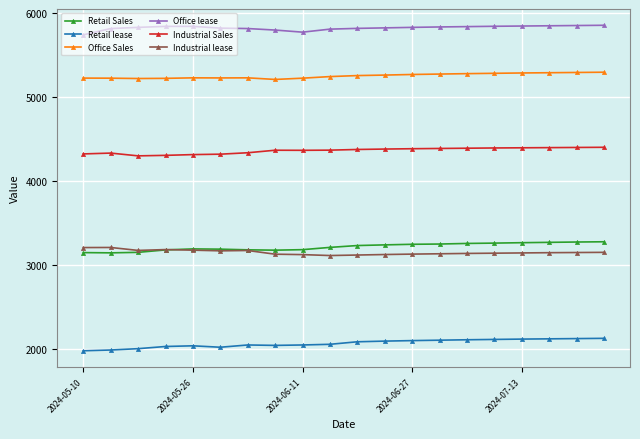

How many lines are shown in the chart?

6